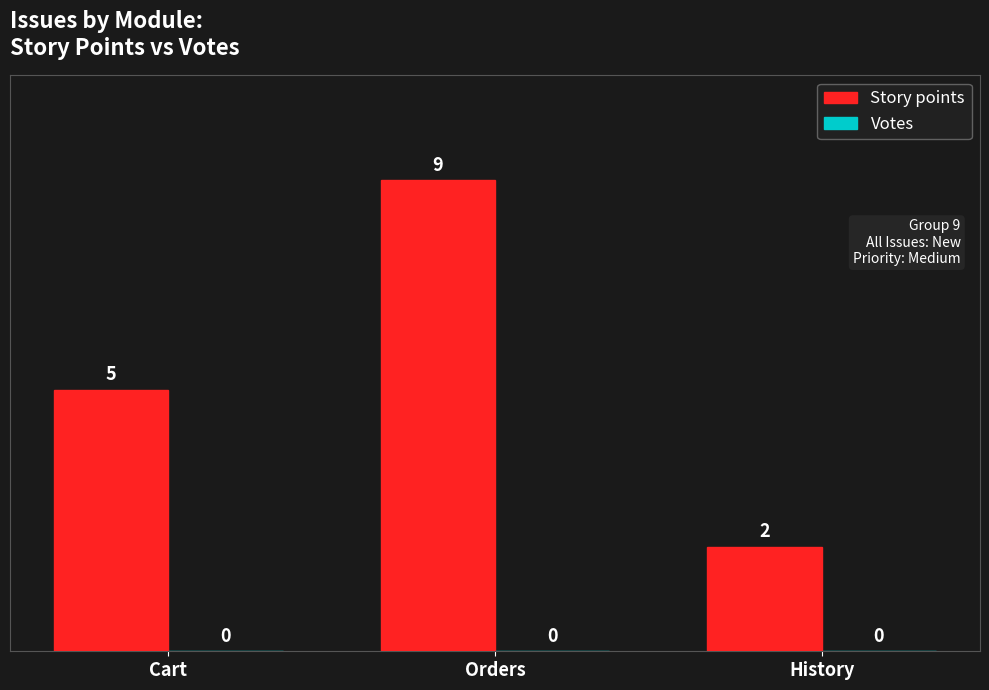

What is the label of the 3rd bar from the right?

Cart